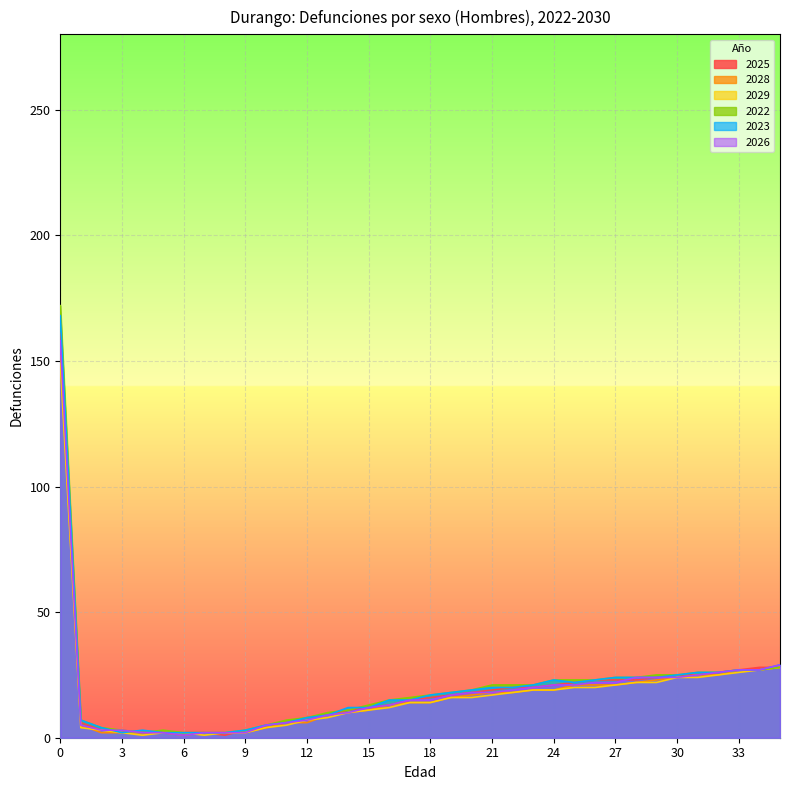

Is it true that 2022 equals 1 at 8?

False